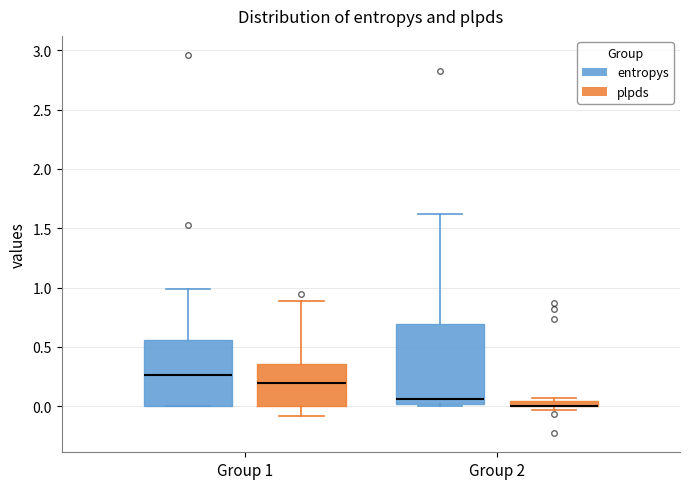

Where is the upper edge of the box for Group 1 (plpds) on the y-axis? The values are not printed on the chart, so give them approximately, as read against the axis.

0.35